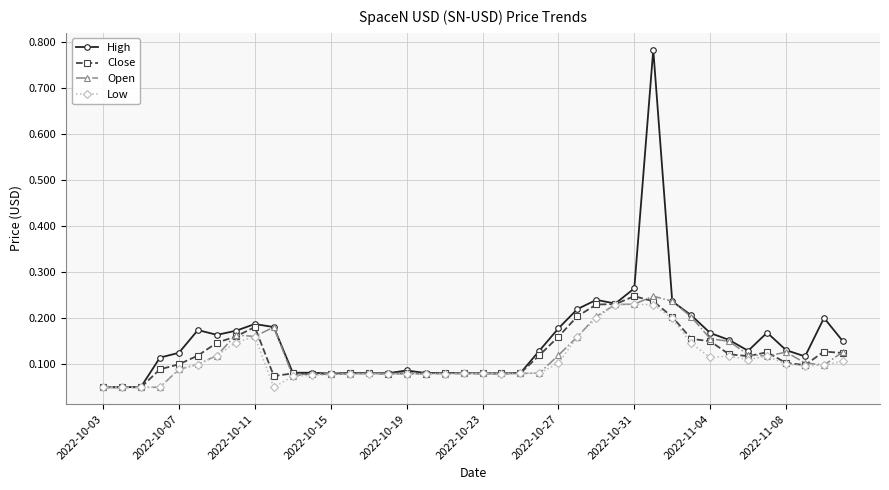

At how many categories does at least one series exceed 0?

40